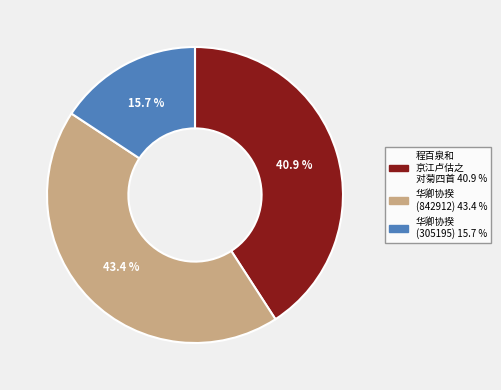

Is there a majority slice in this chart?

No